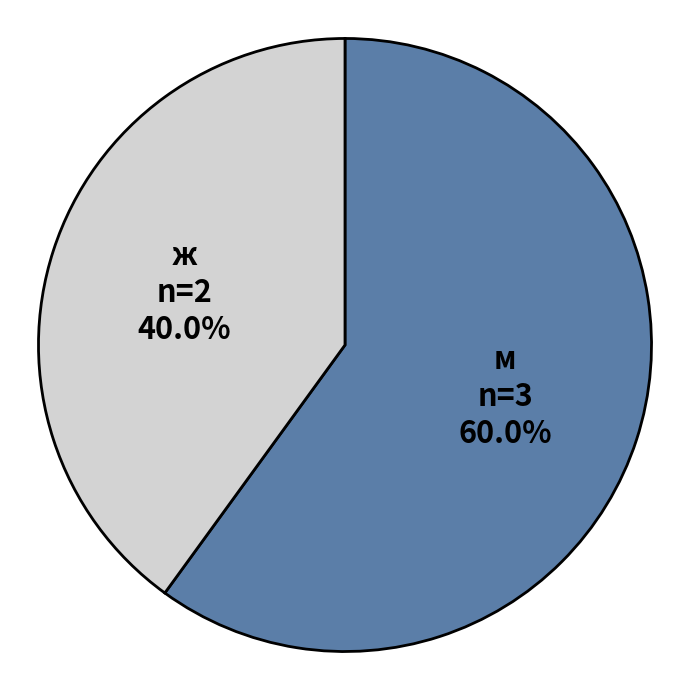

Is there a majority slice in this chart?

Yes